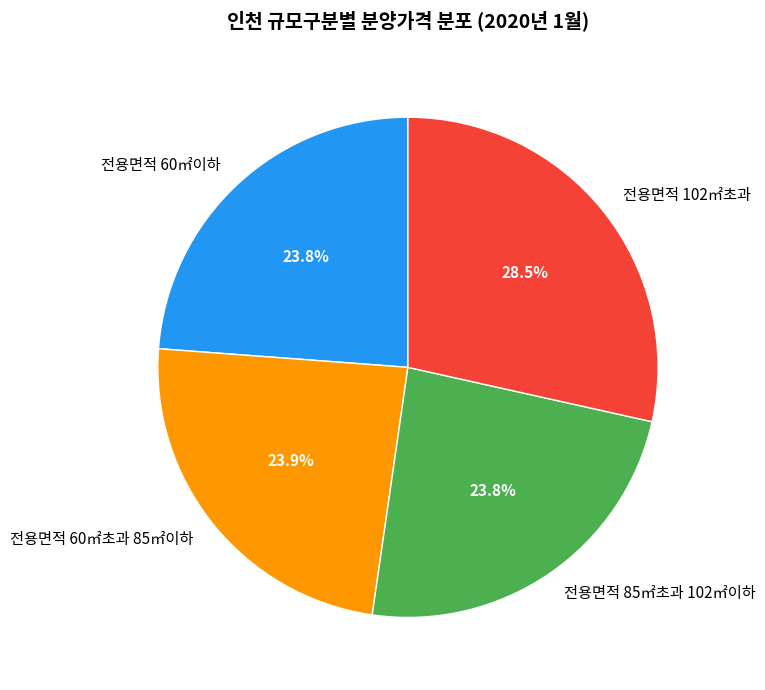

Is there a majority slice in this chart?

No